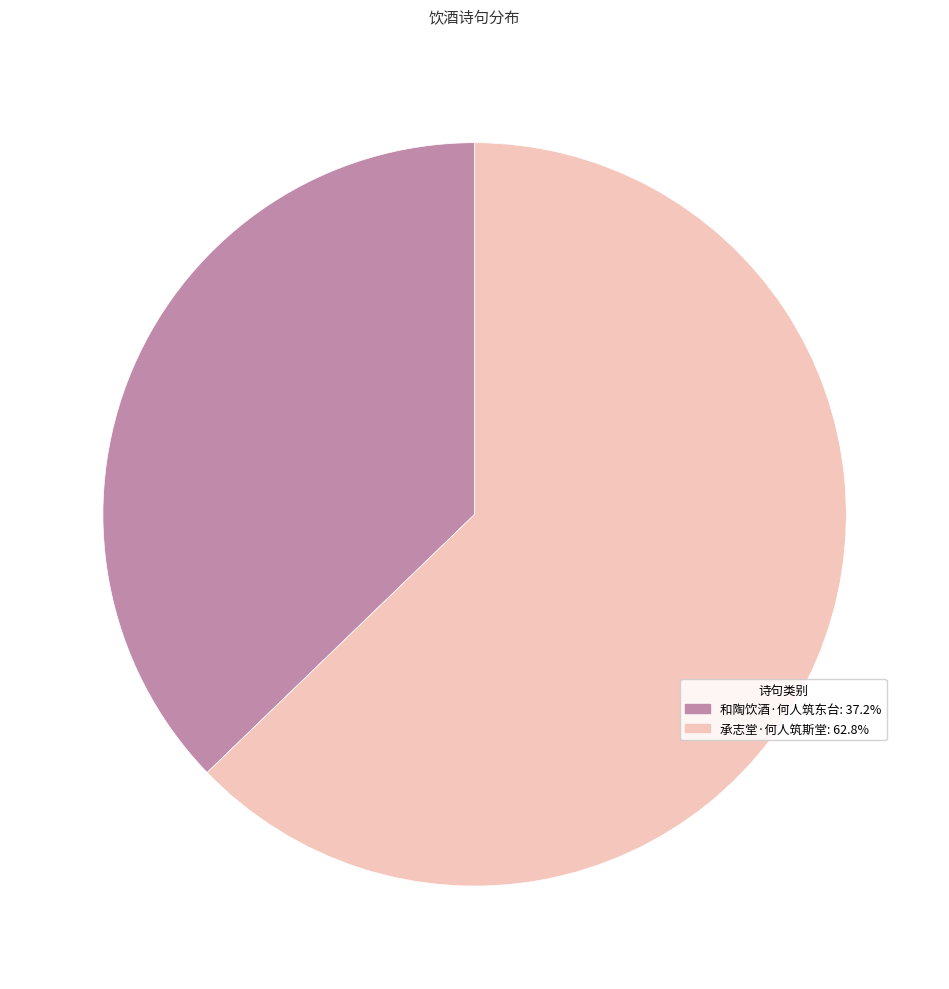

What is the smallest slice in the pie chart?

和陶饮酒·何人筑东台